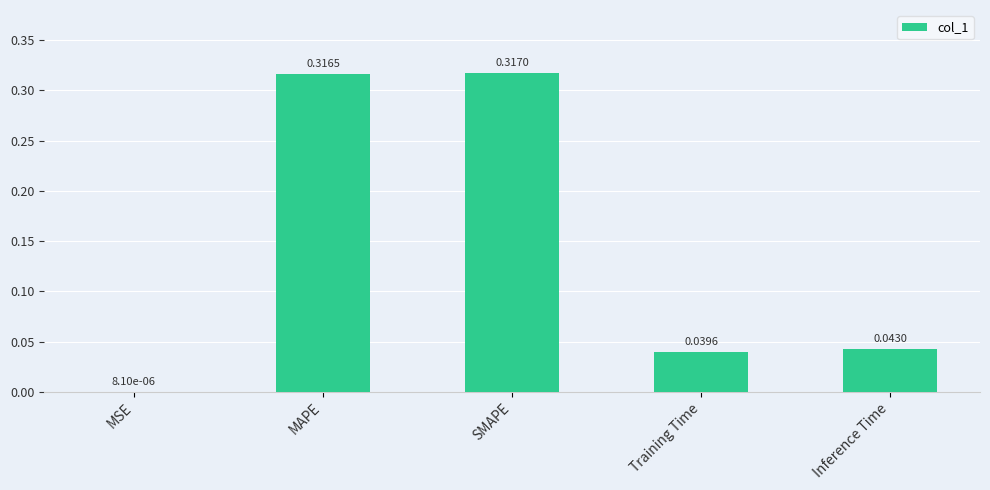

What is the sum of the values at Inference Time and SMAPE?

0.4